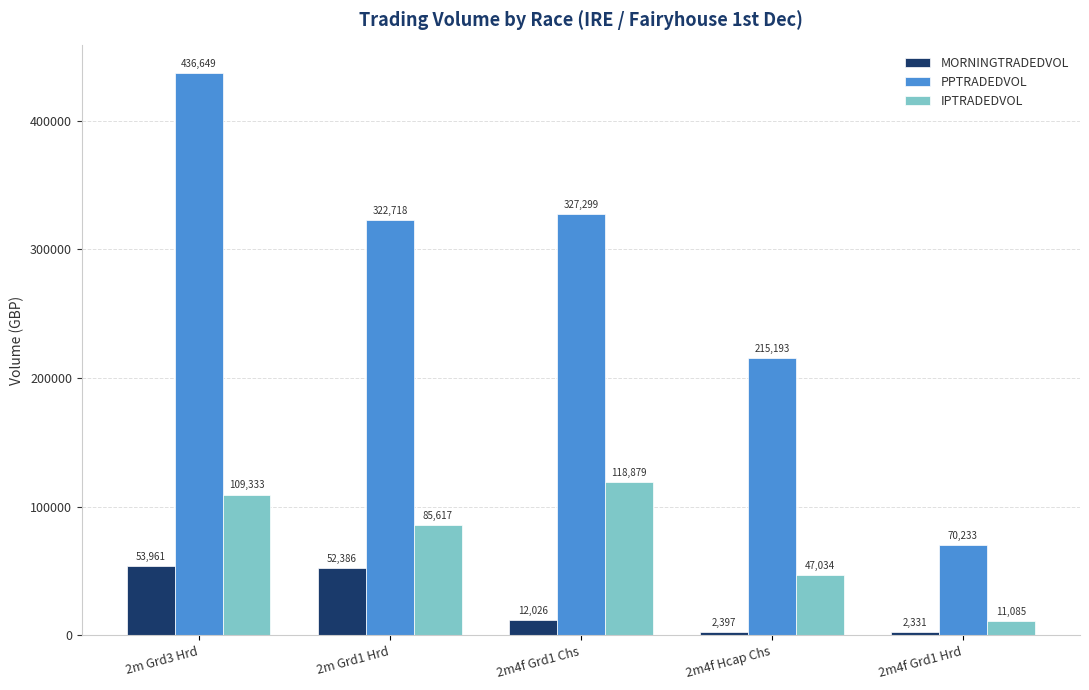

Which series has the widest spread of values?

PPTRADEDVOL